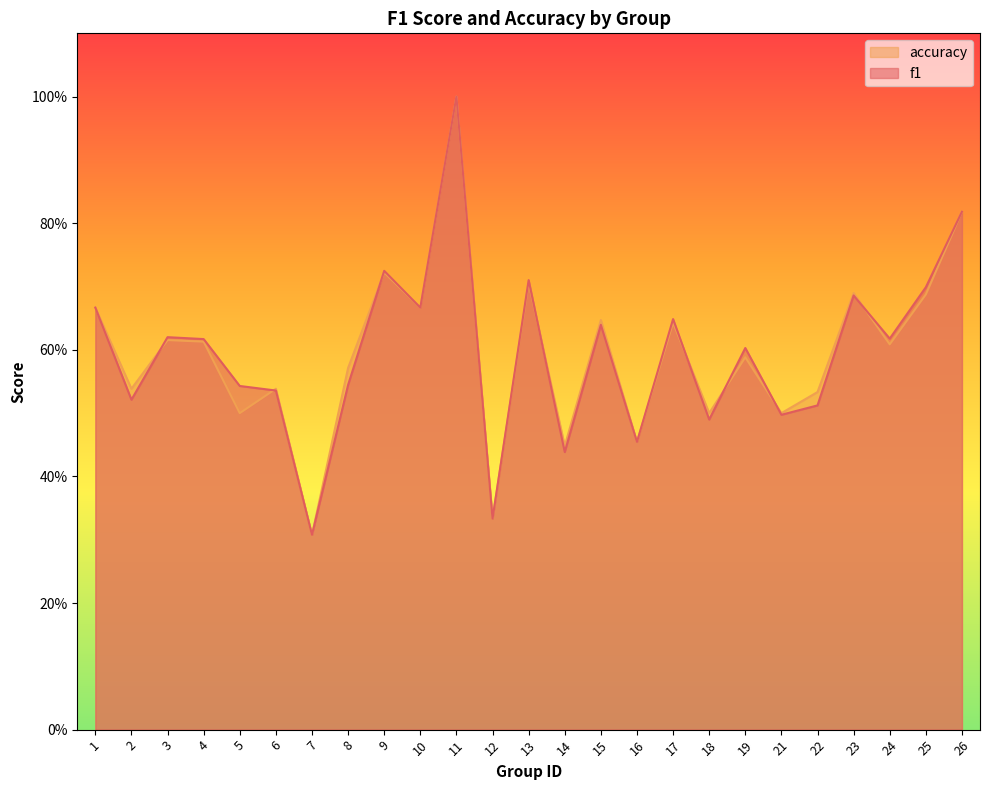

Which label corresponds to the smallest value in the chart?

7